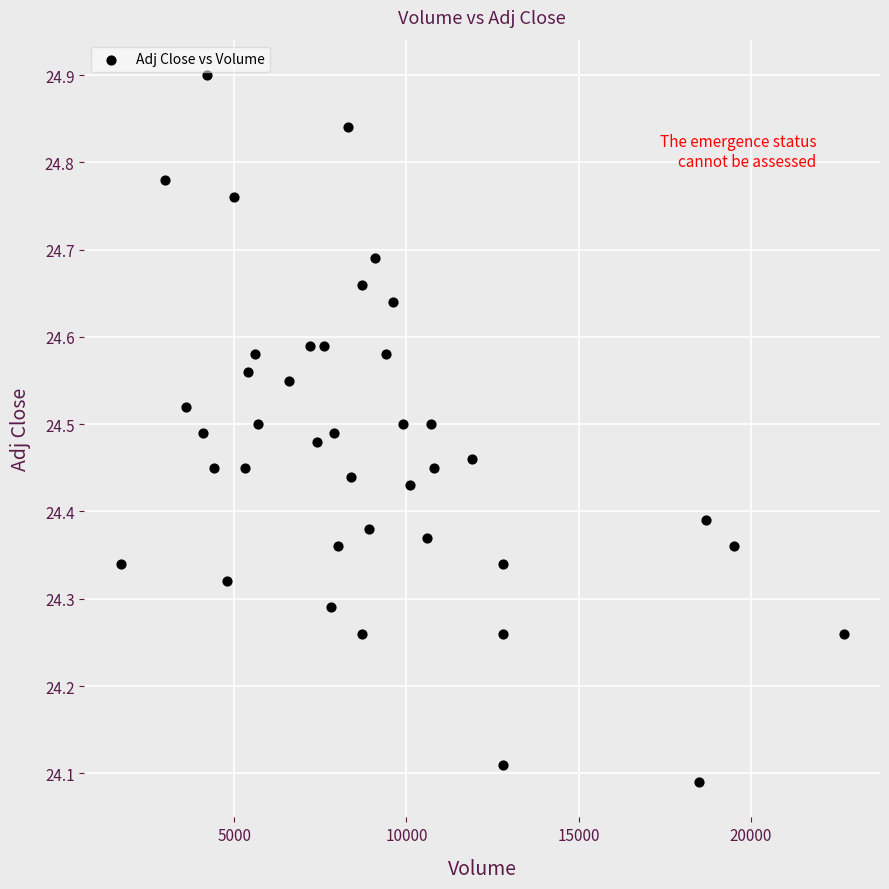

What is the range of Y values (max minus min)?

0.8